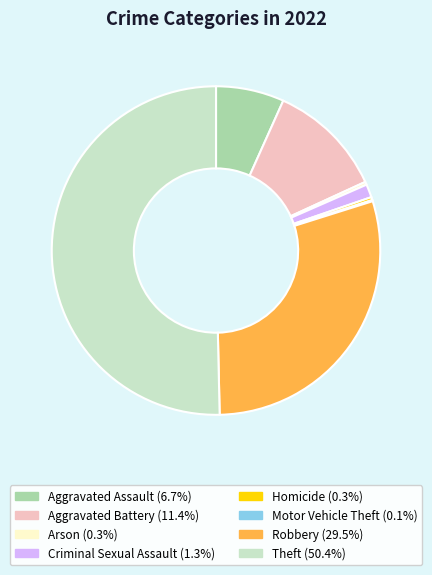

Which slice is the largest?

Theft